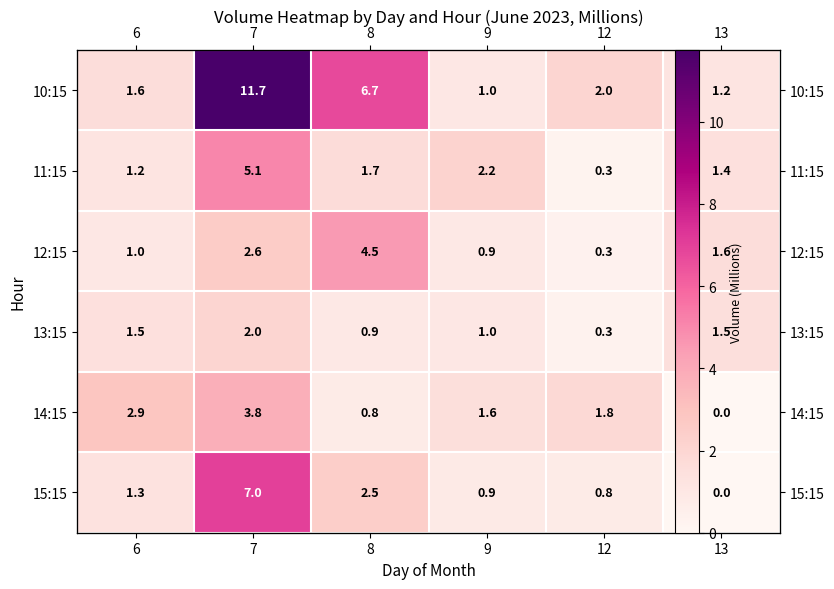

Which series has the largest total across all categories?

10:15